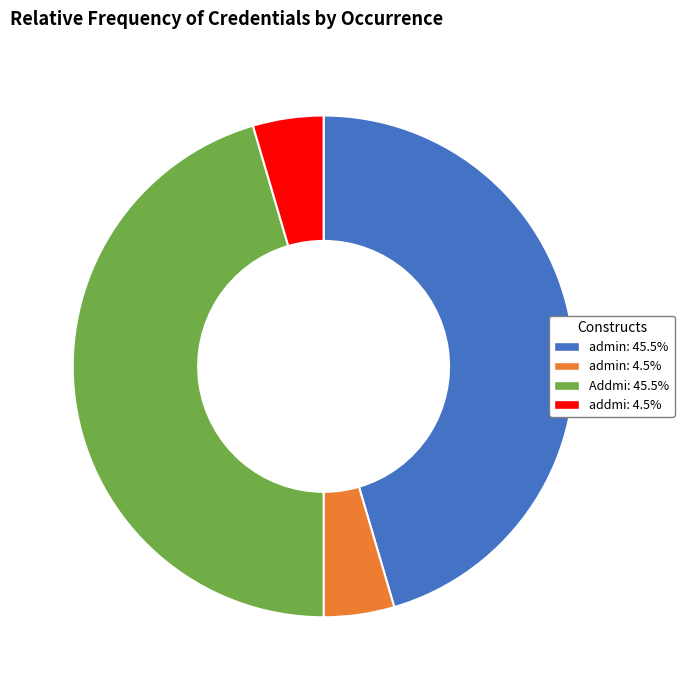

Count the number of slices in the pie.

4